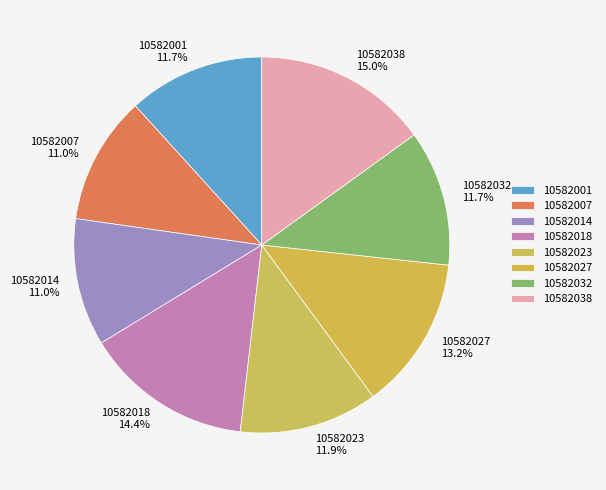

Which slice is the largest?

10582038